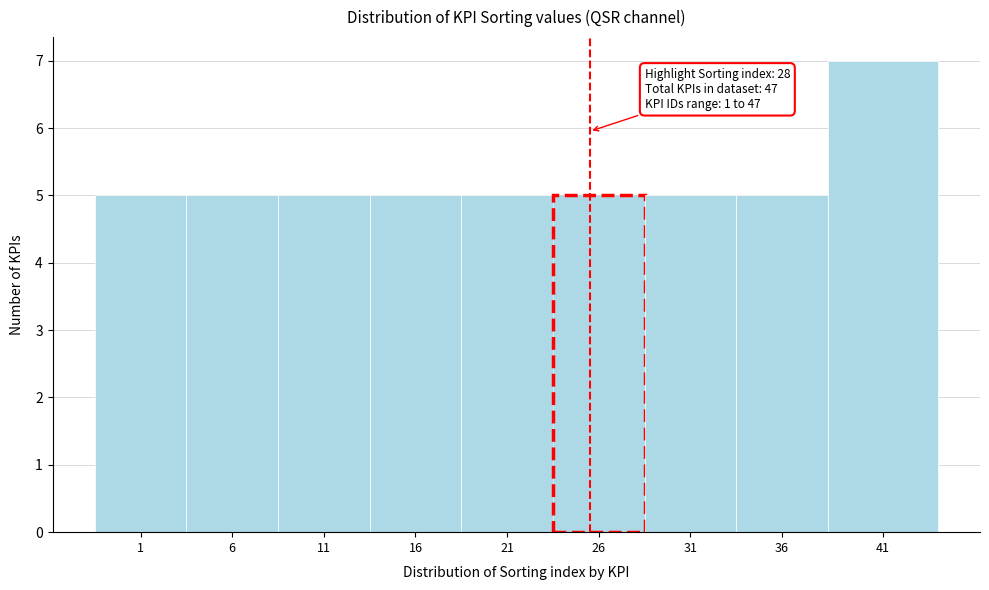

Reading left to right, what are all the values shown in this chart?

1=5	6=5	11=5	16=5	21=5	26=5	31=5	36=5	41=7